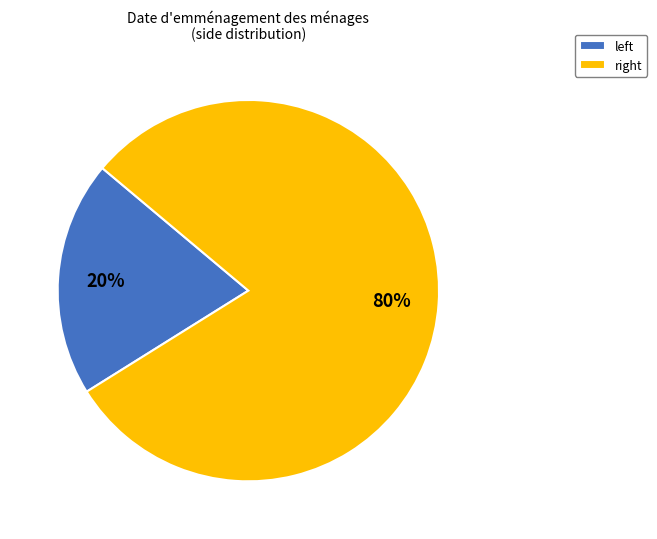

Count the number of slices in the pie.

2